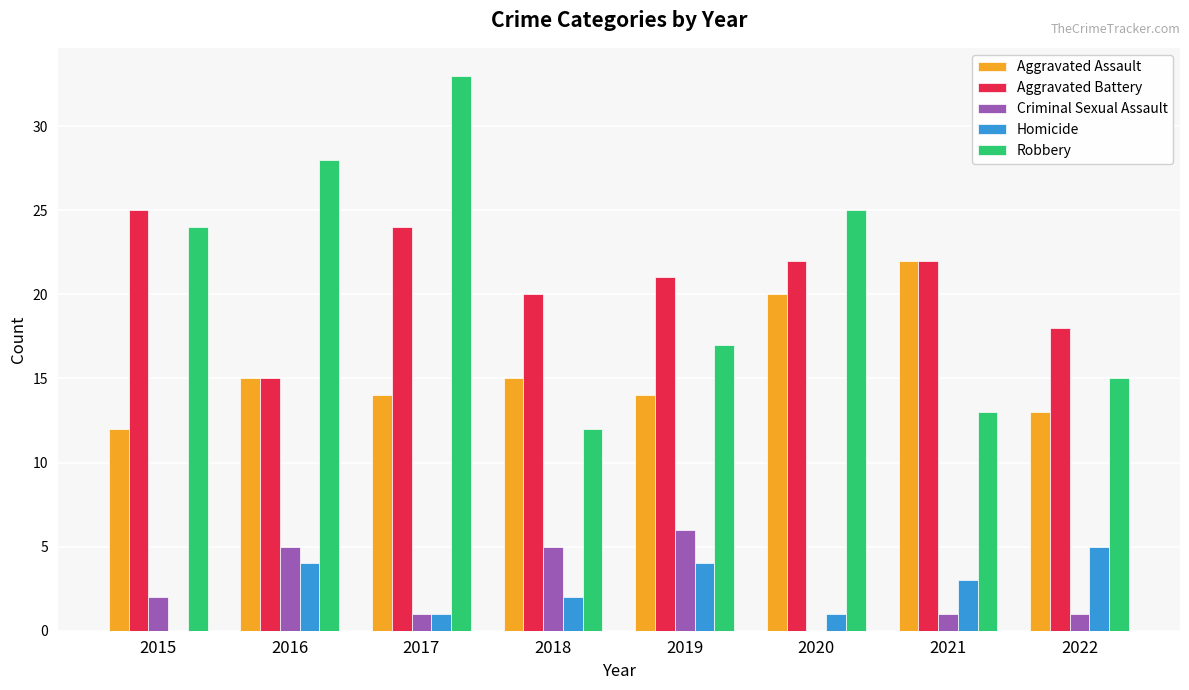

The value of Homicide at 2022 is 3. True or false?

False